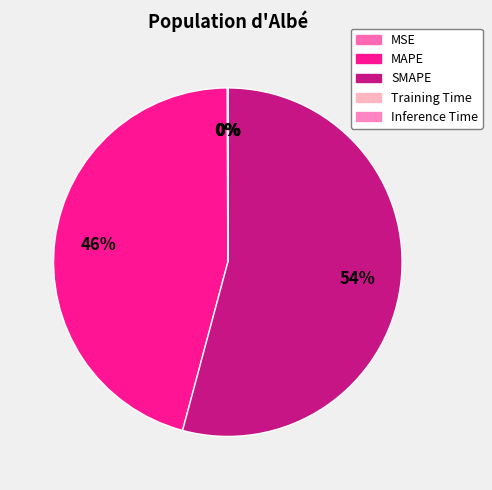

Count the number of slices in the pie.

5